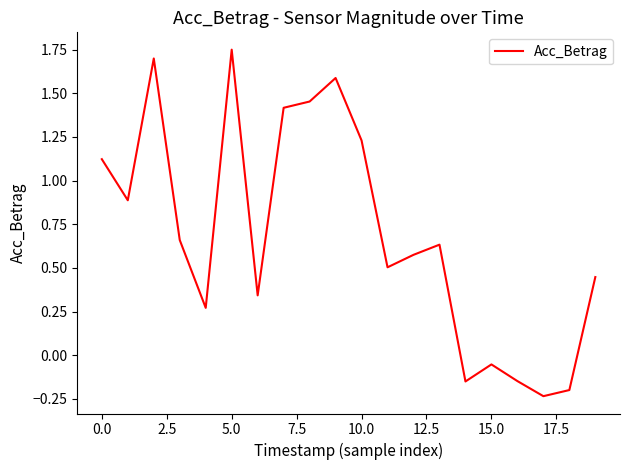

What is the difference between the maximum and minimum values?

2.0